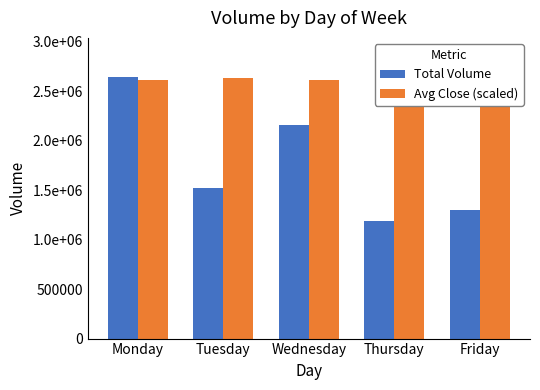

Is it true that Avg Close (scaled) equals 1347599.1 at Friday?

False